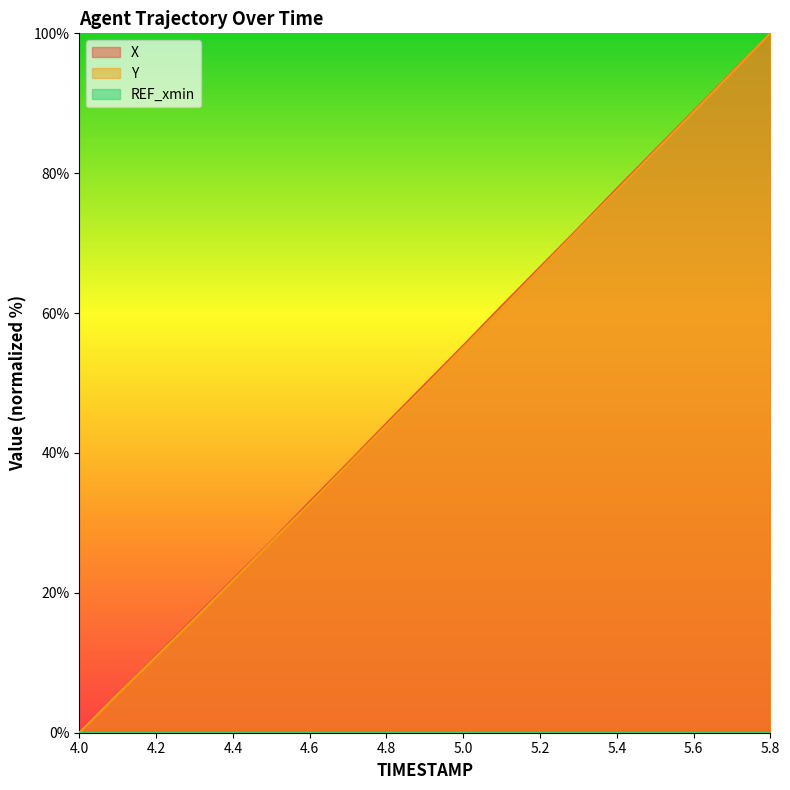

At which label does X first exceed 49?

4.9